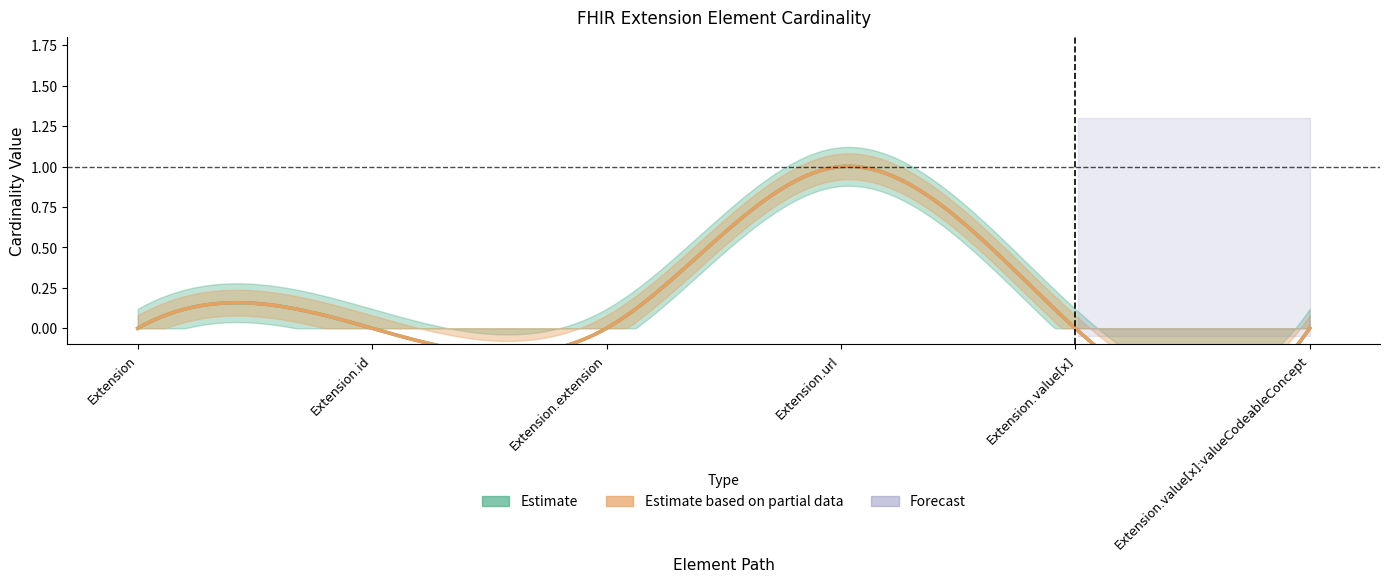

Count the Min values in the range 0 to 1.

6